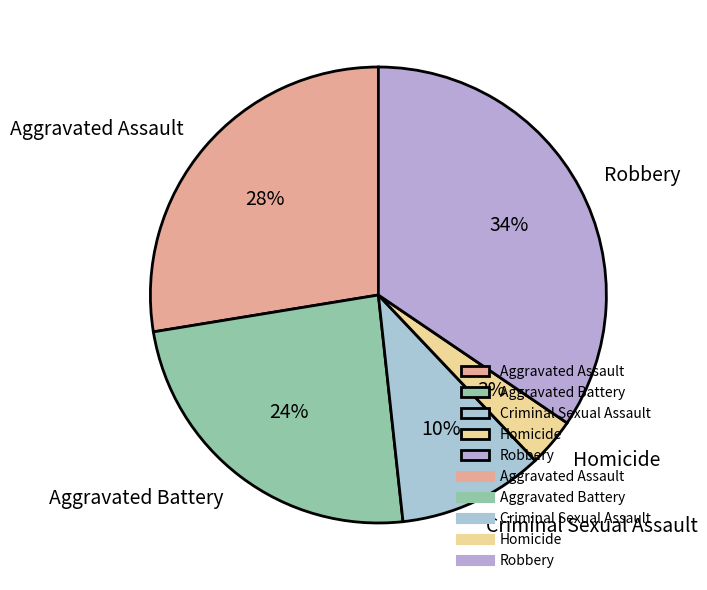

True or false: Robbery accounts for 34% of the total.

True